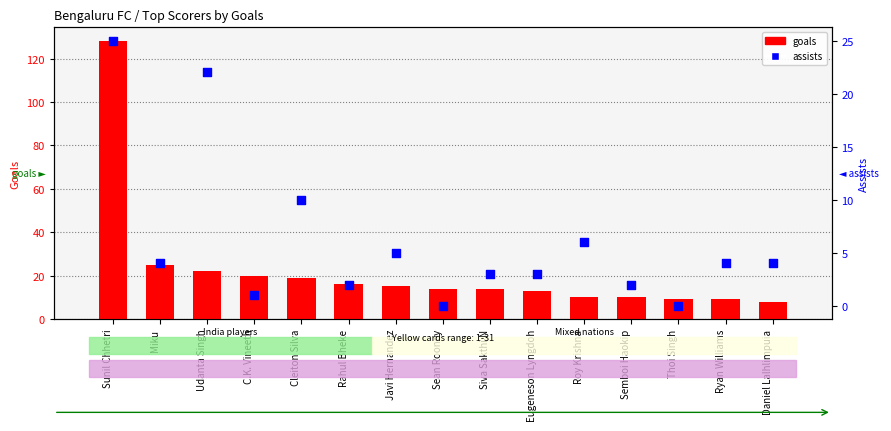

Which series has the largest total across all categories?

goals